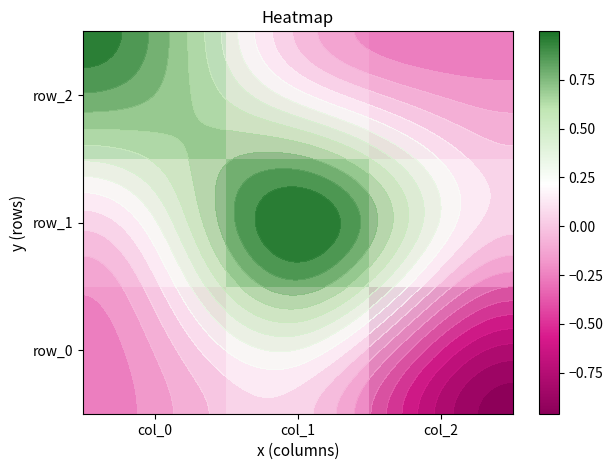

The row_1 series shows 1.7 at col_1. True or false?

False